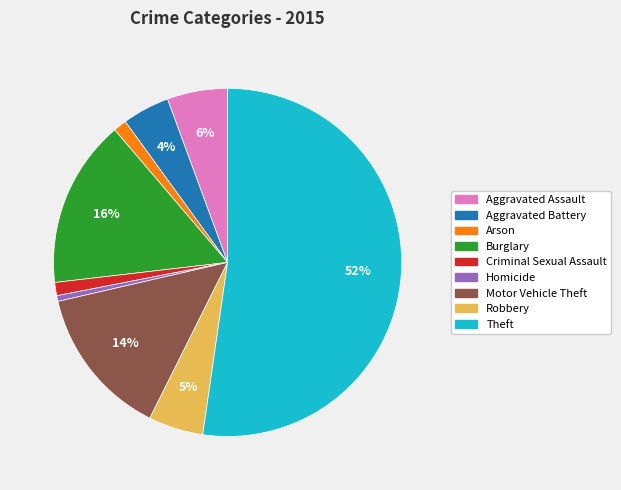

To the nearest percent, what percentage of the pie is Aggravated Assault?

6%